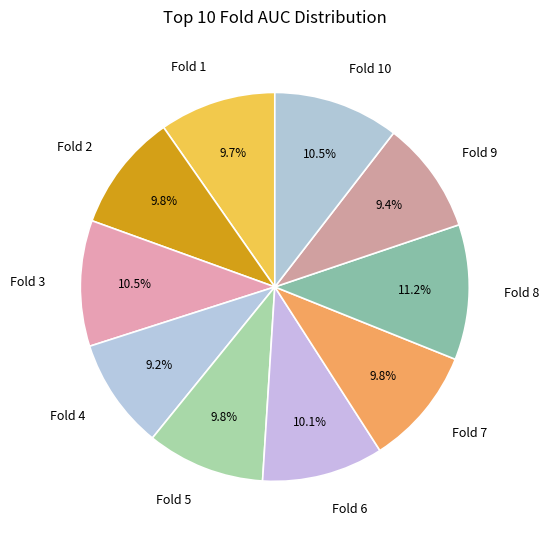

Does any single category account for the majority?

No